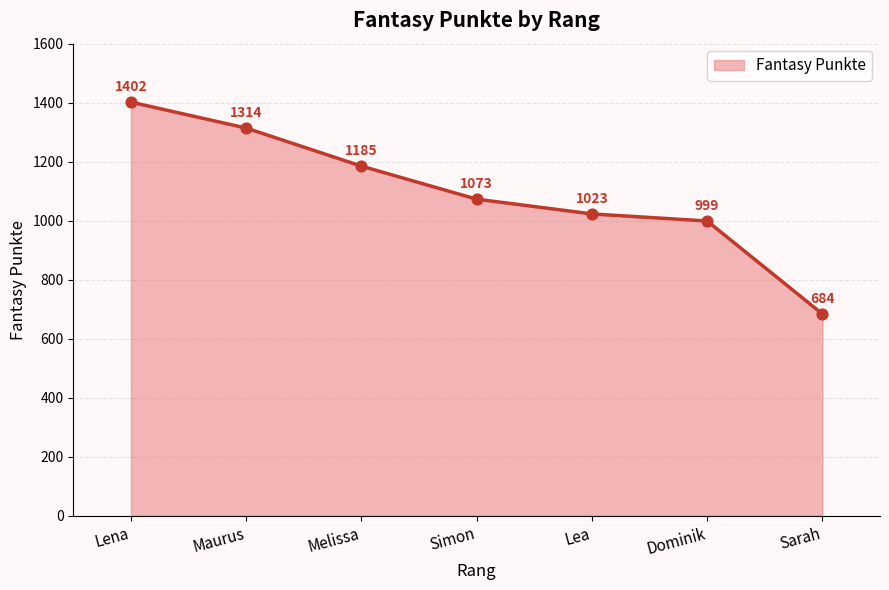

Which has a higher value, Lea or Lena?

Lena